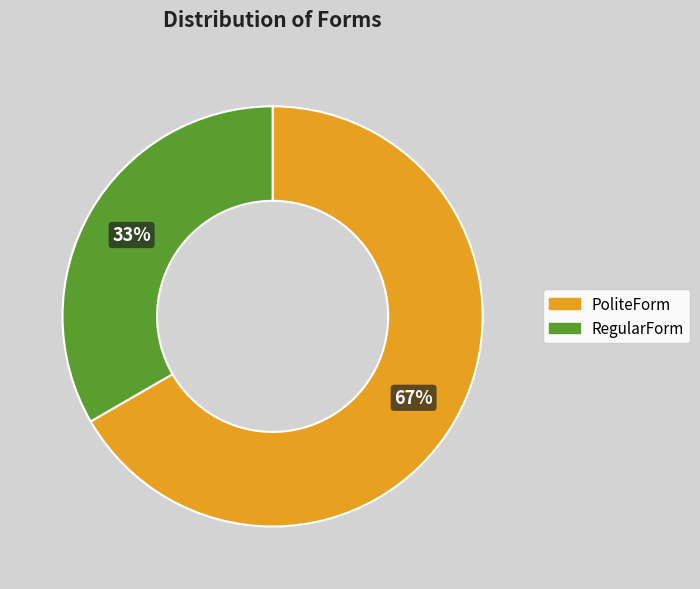

To the nearest percent, what is the combined percentage of RegularForm and PoliteForm?

100%